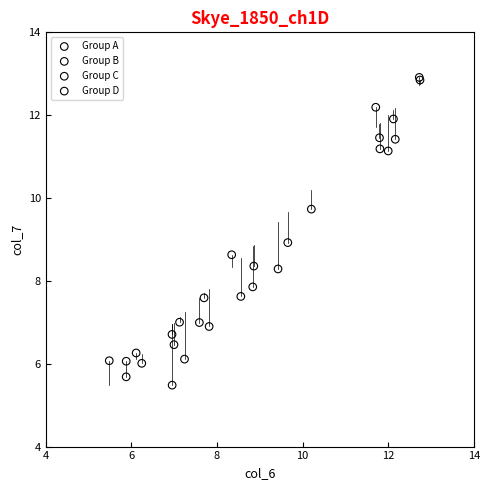

What are all the series names shown in the legend?

Group A, Group B, Group C, Group D